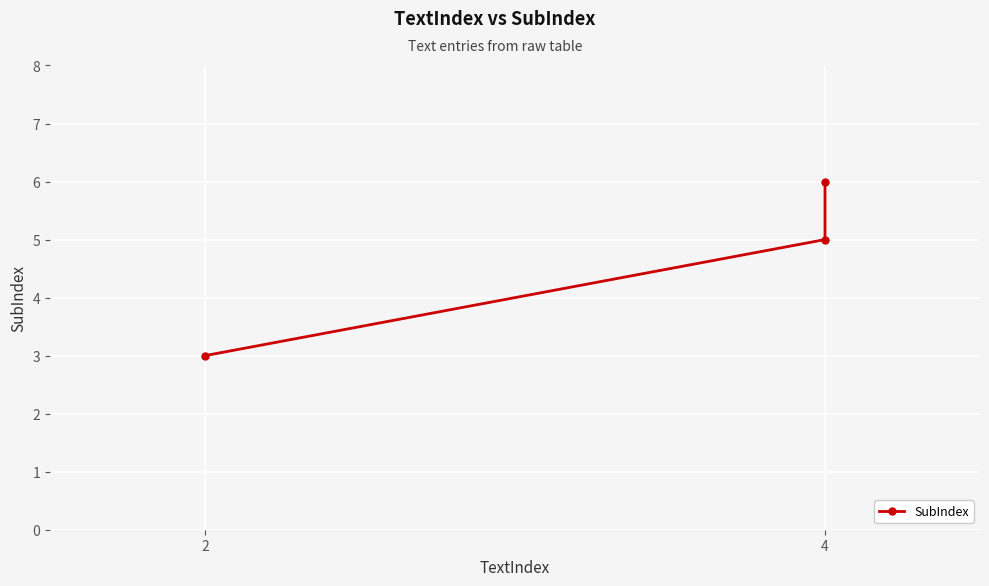

What is the maximum value shown in the chart?

6